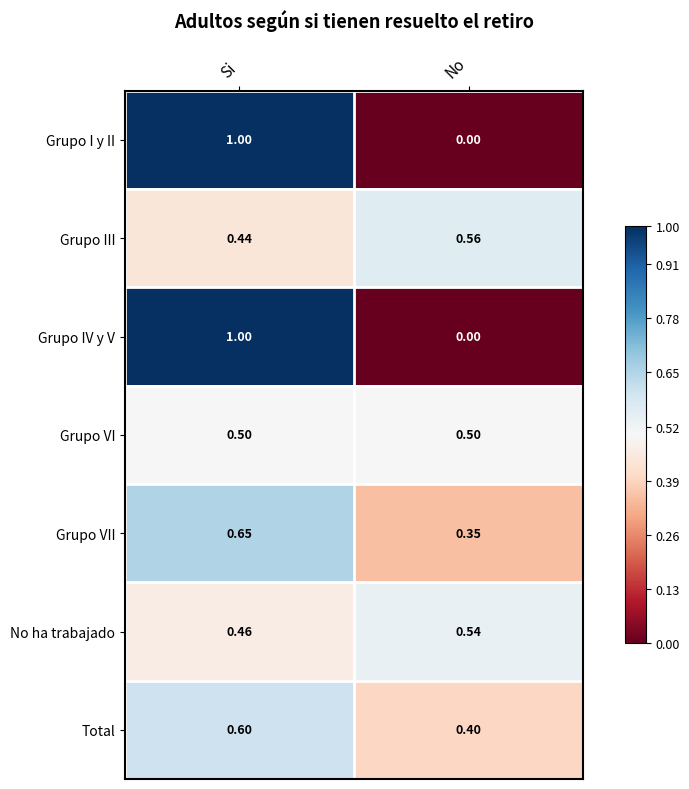

At which label does Grupo IV y V reach its minimum?

No